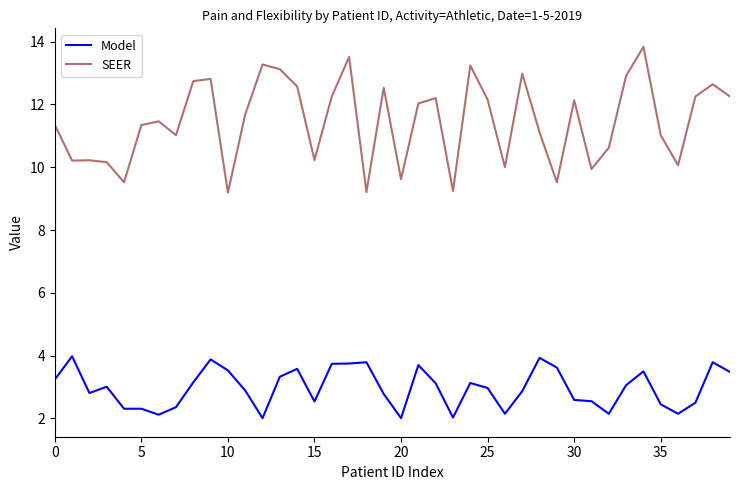

List the series in order of their peak value, lowest first.

Model, SEER